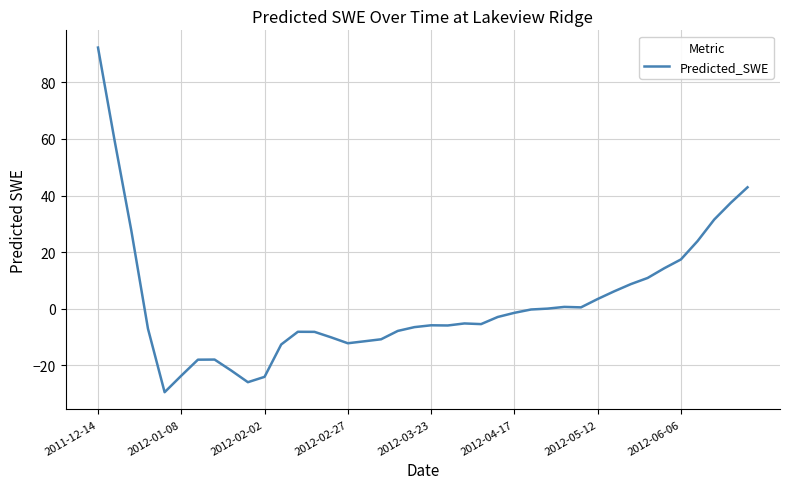

What is the difference between the maximum and minimum values?

121.8